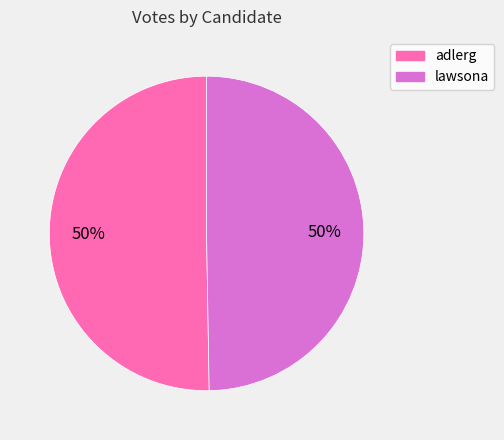

To the nearest percent, what is the combined percentage of lawsona and adlerg?

100%